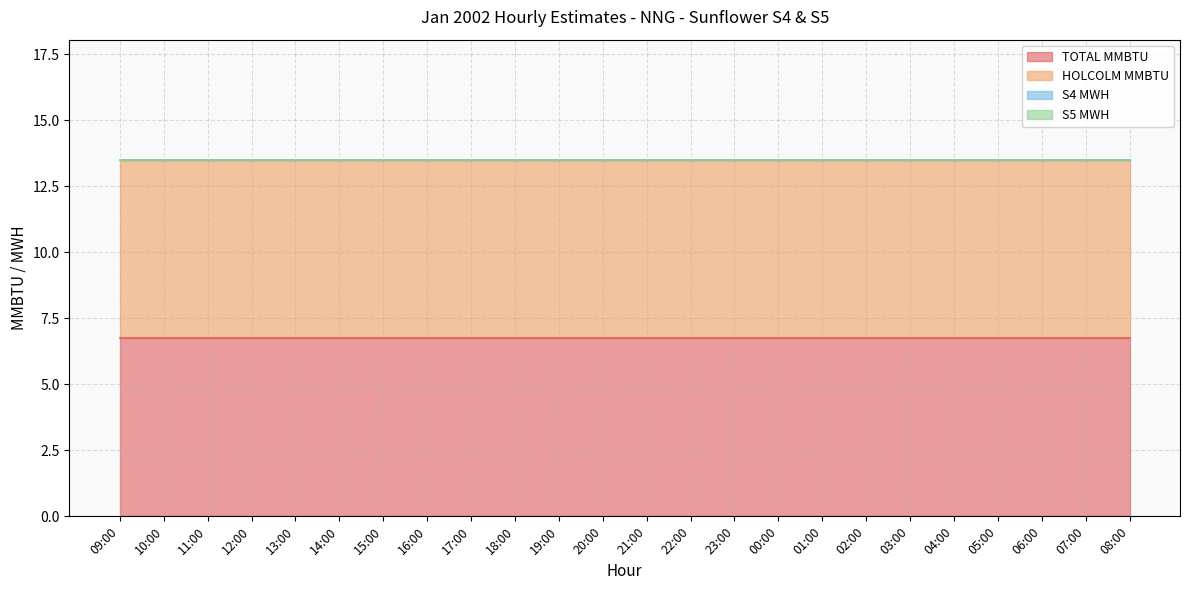

Which series has the largest total across all categories?

TOTAL MMBTU